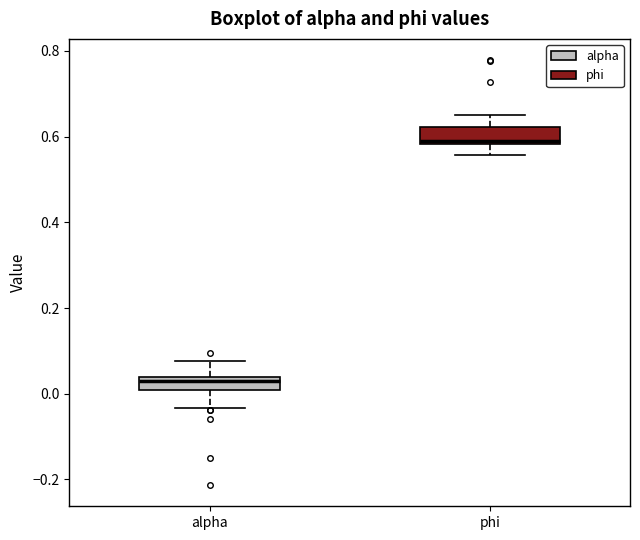

Which box has the lowest median line?

alpha